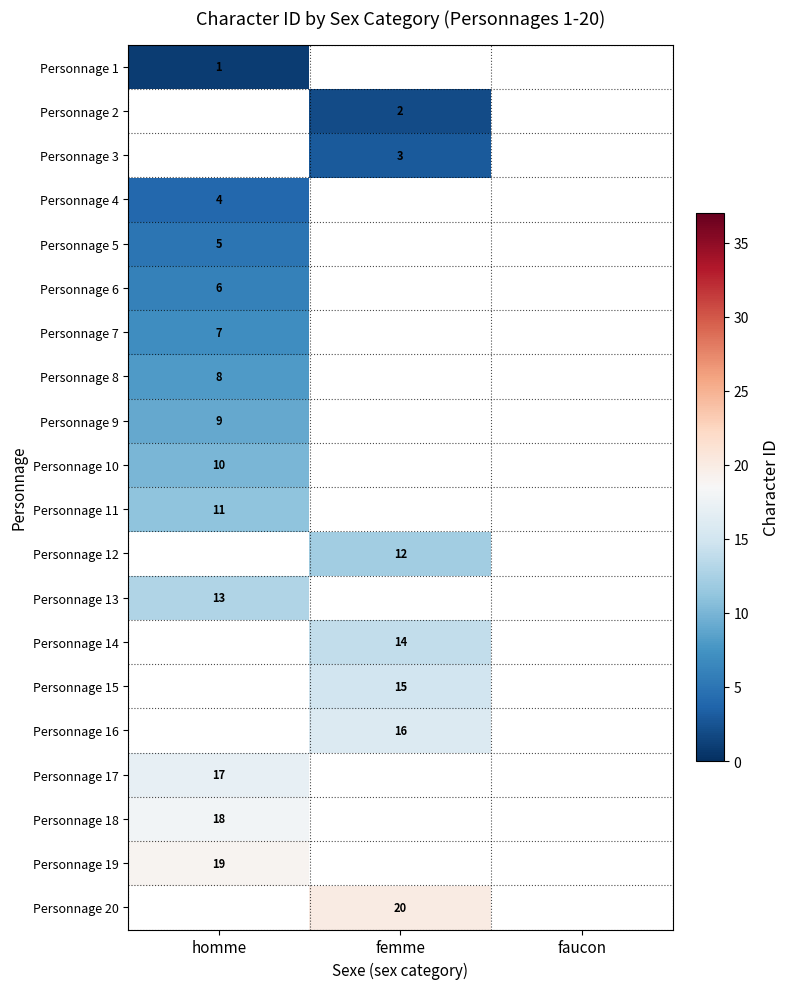

Which label corresponds to the smallest value in the chart?

homme